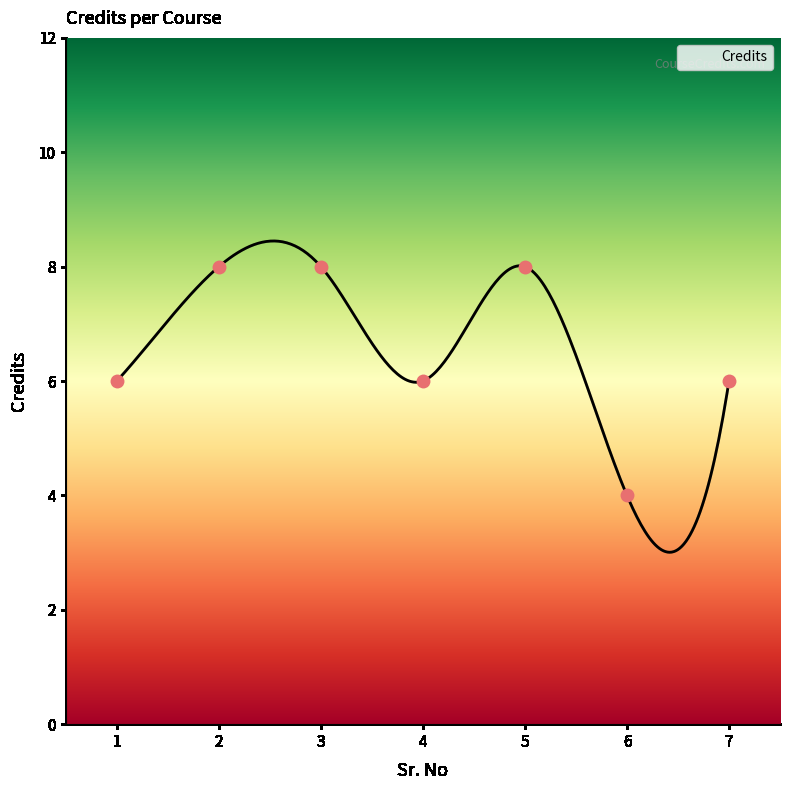

What is the ratio of the value at 3 to the value at 6?

2.0